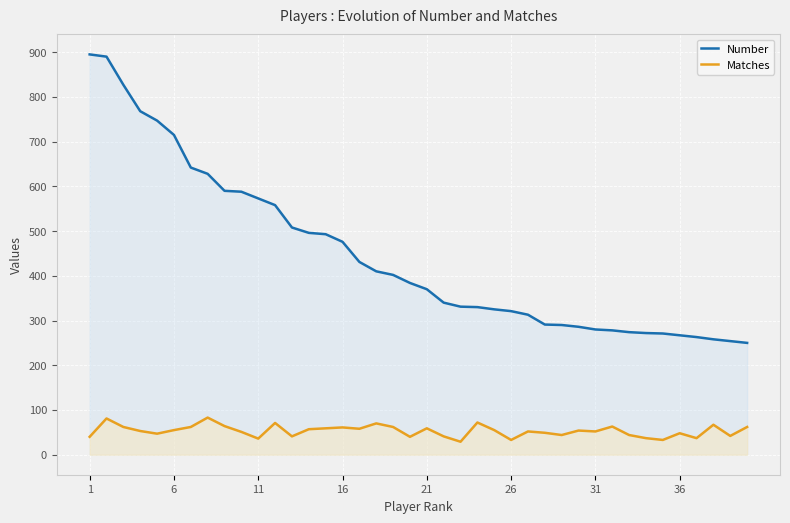

Which category has the highest value across all series?

1